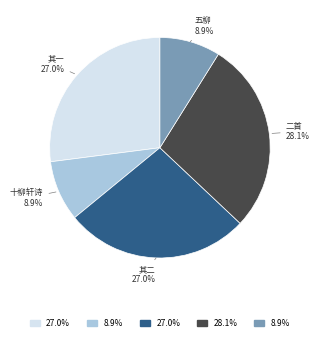

Is there a majority slice in this chart?

No